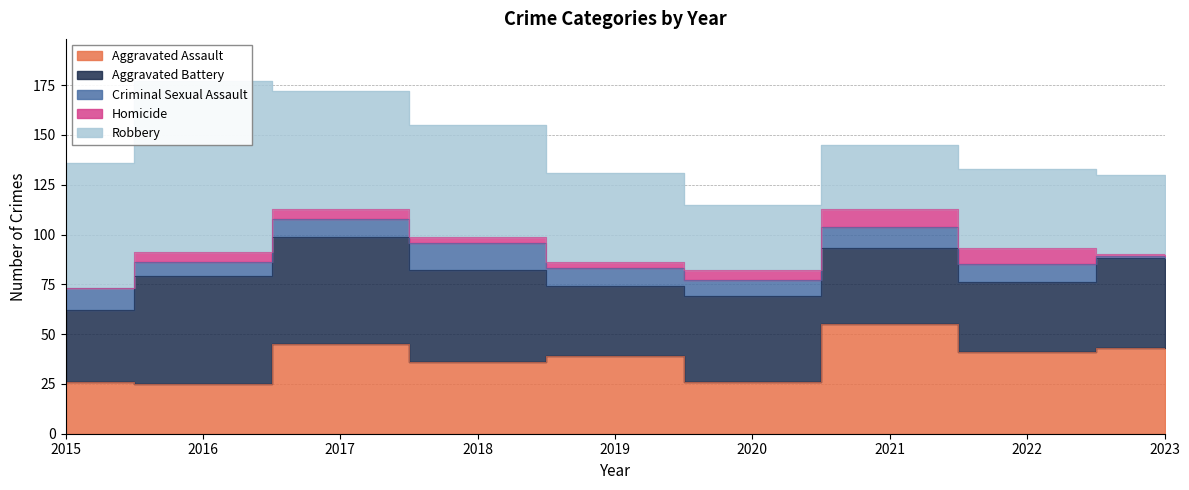

How many lines are shown in the chart?

5